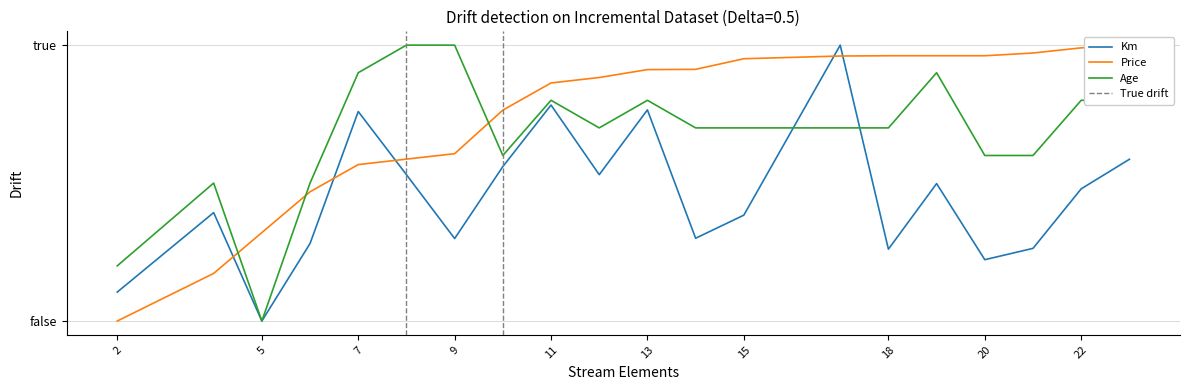

Where is the first local maximum for Km?

4